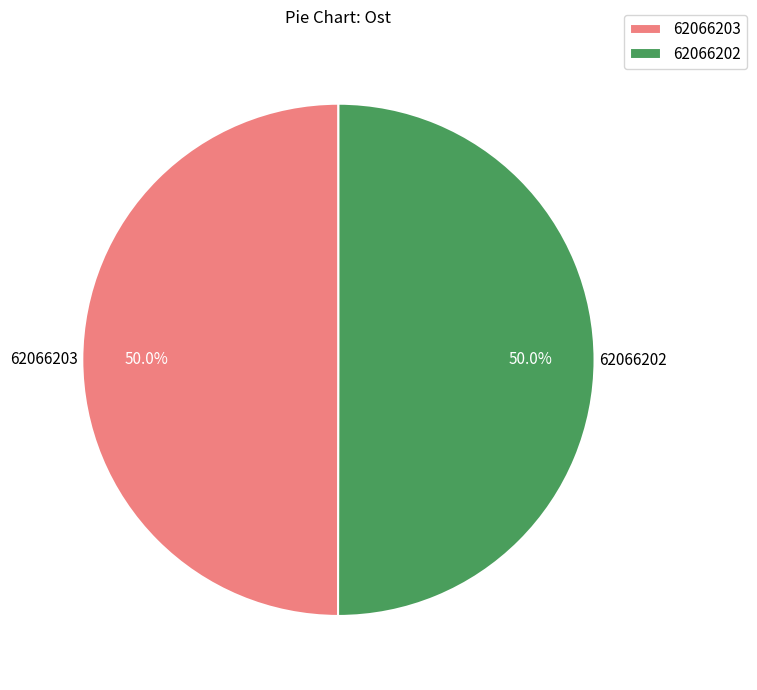

True or false: 62066203 accounts for 57% of the total.

False